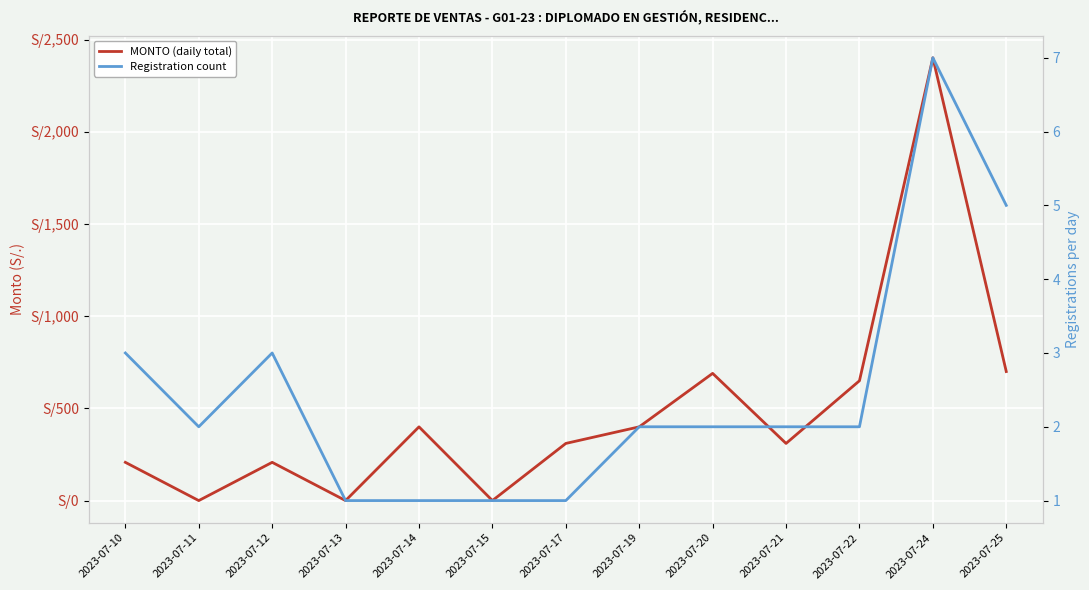

What is the difference between the maximum and minimum values in the Registration count series?

6.0